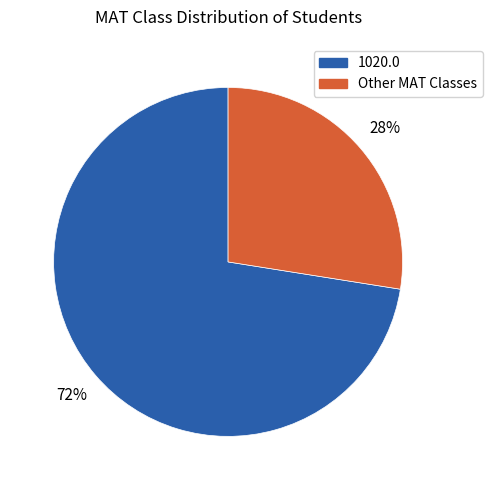

Count the number of slices in the pie.

2